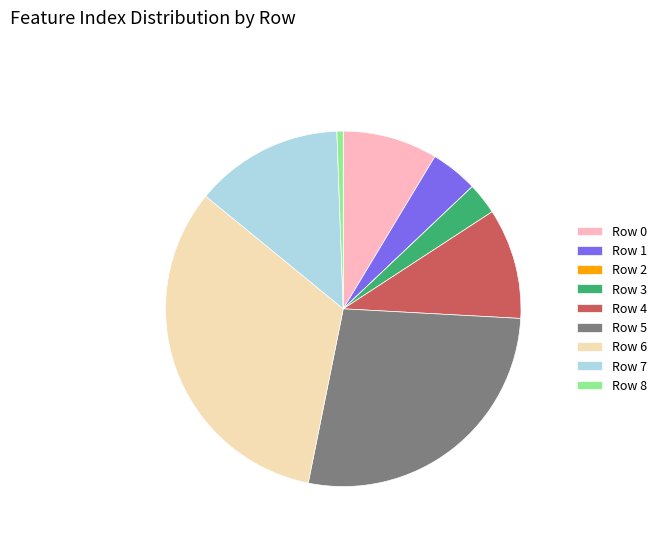

Which slice is the largest?

Row 6